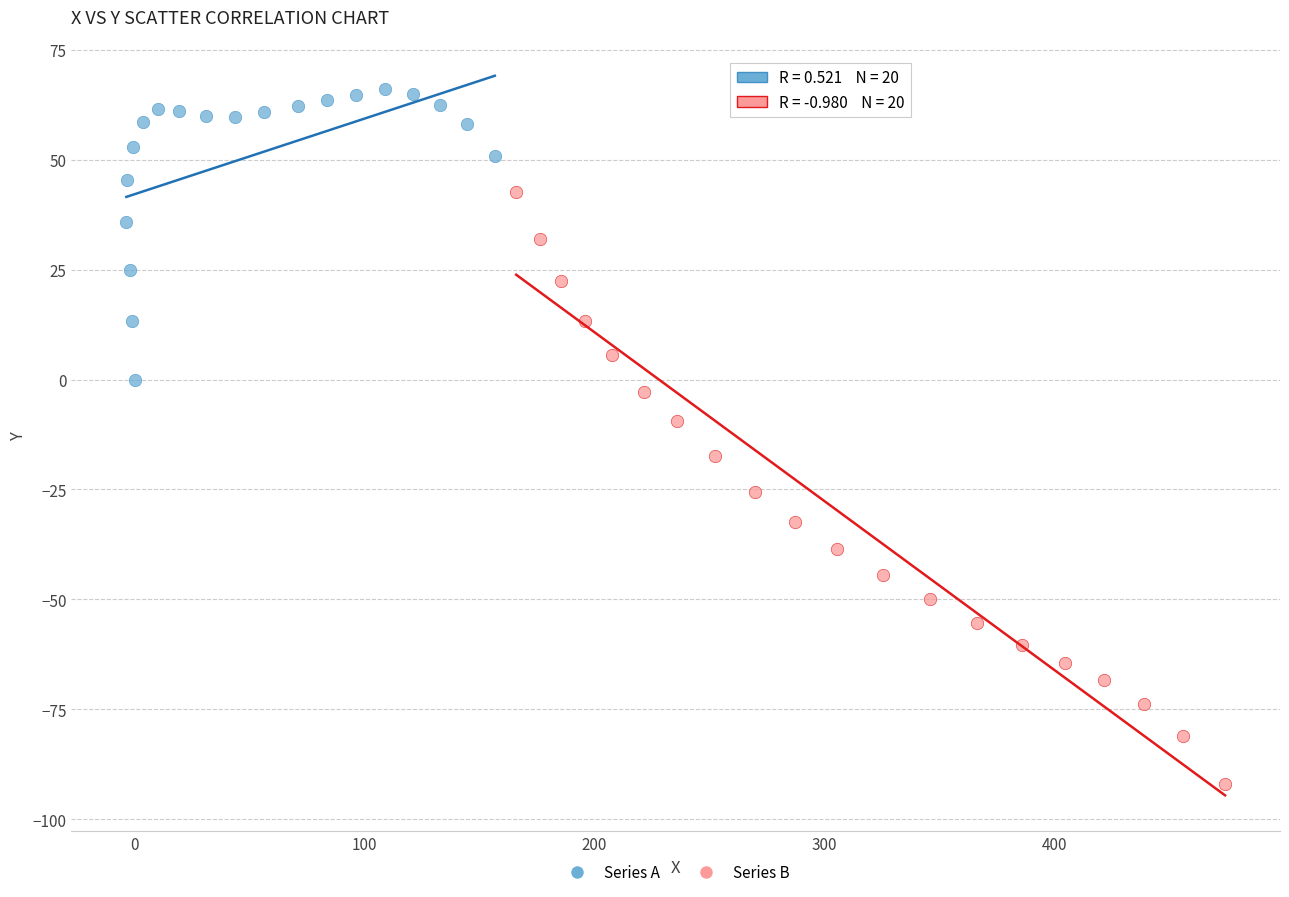

Which series reaches the maximum Y coordinate?

Series A